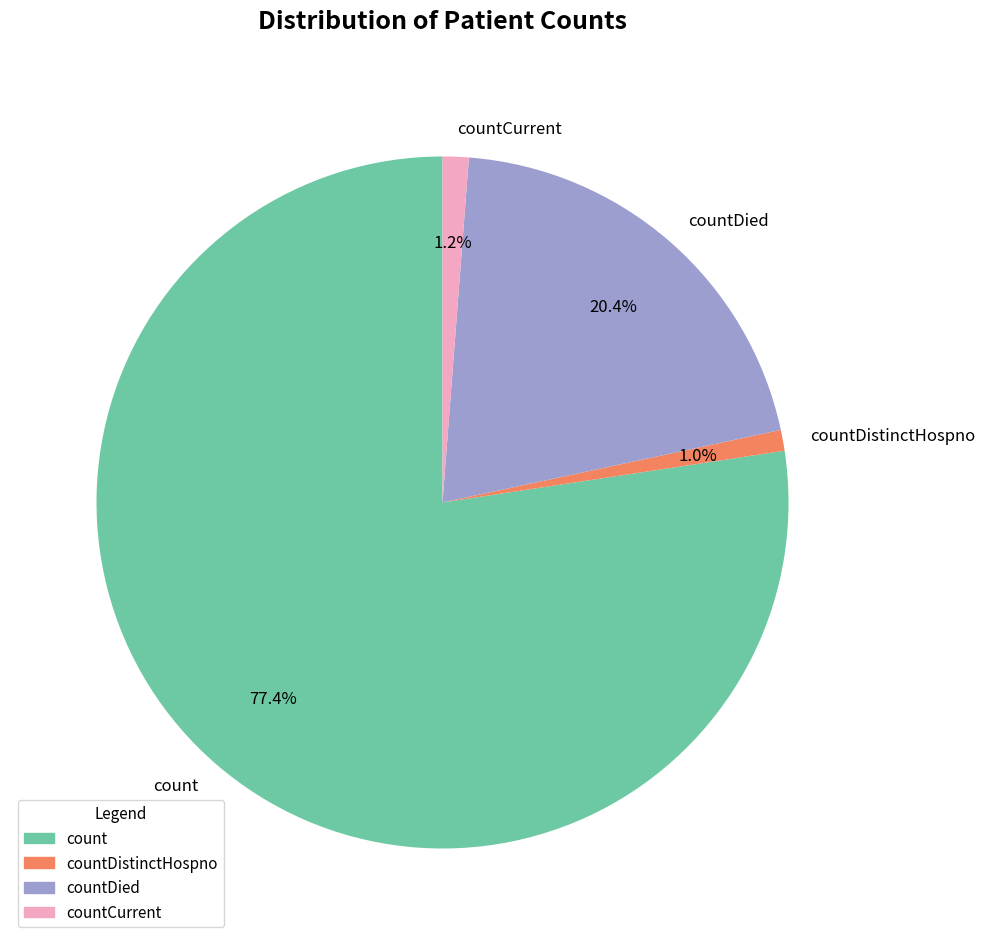

To the nearest percent, what is the combined percentage of countDied and count?

98%